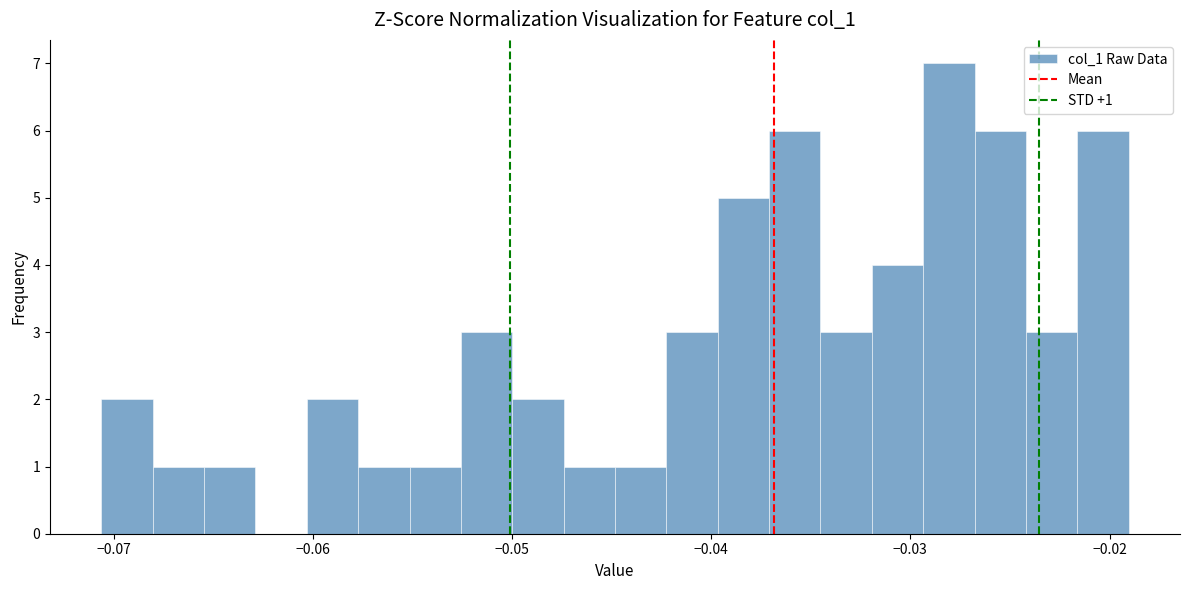

Read against the x-axis, roughly where is the centre of the tallest bar?

-0.028